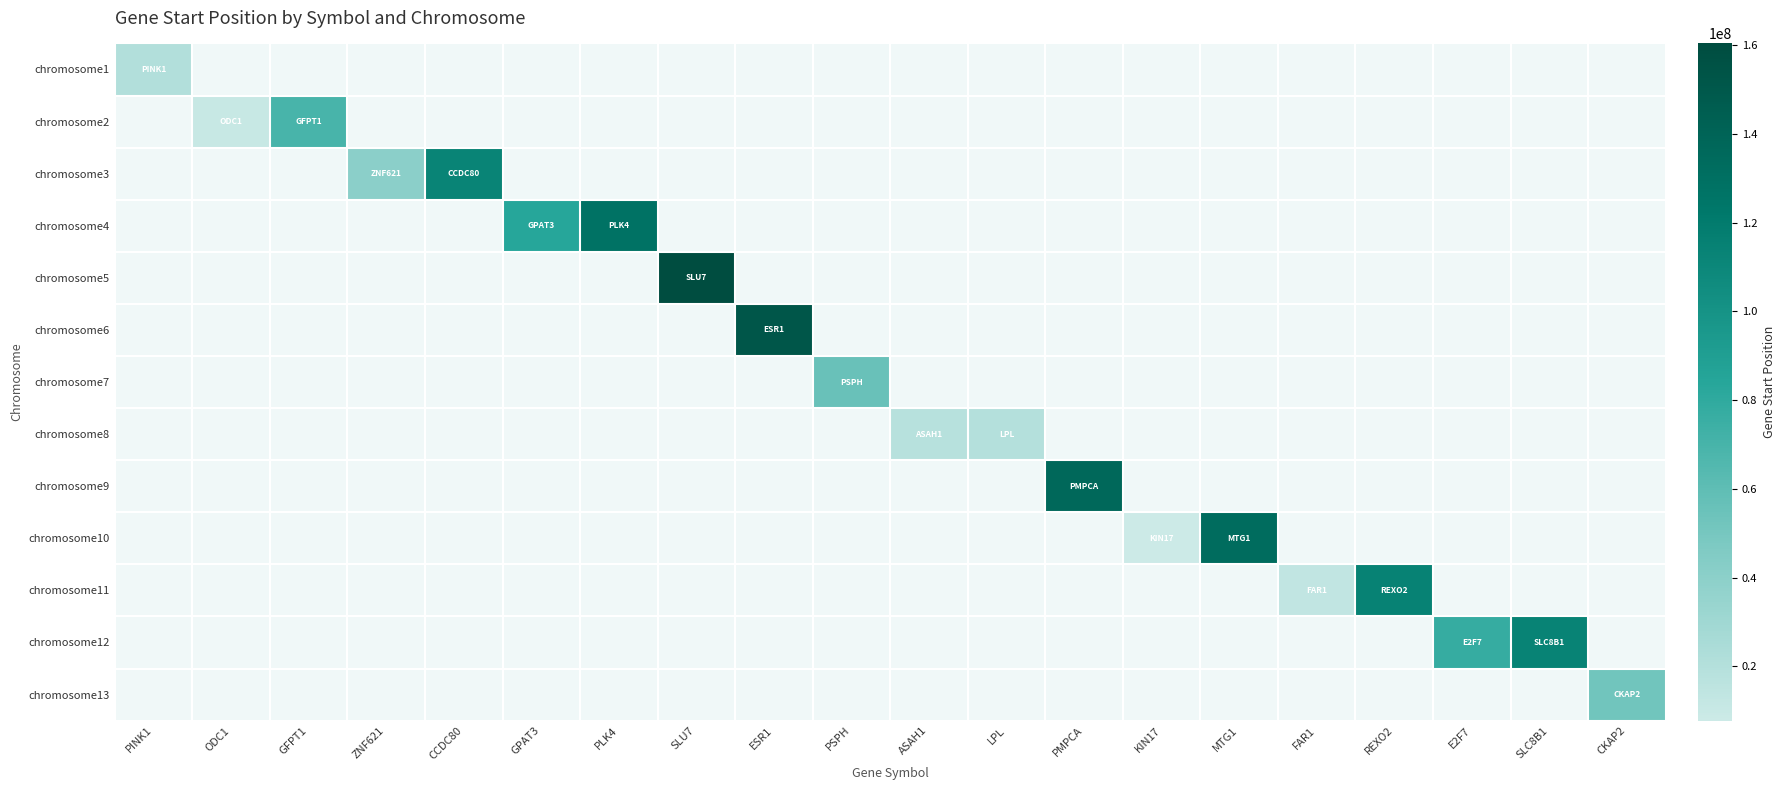

How many data points does each series have?

20